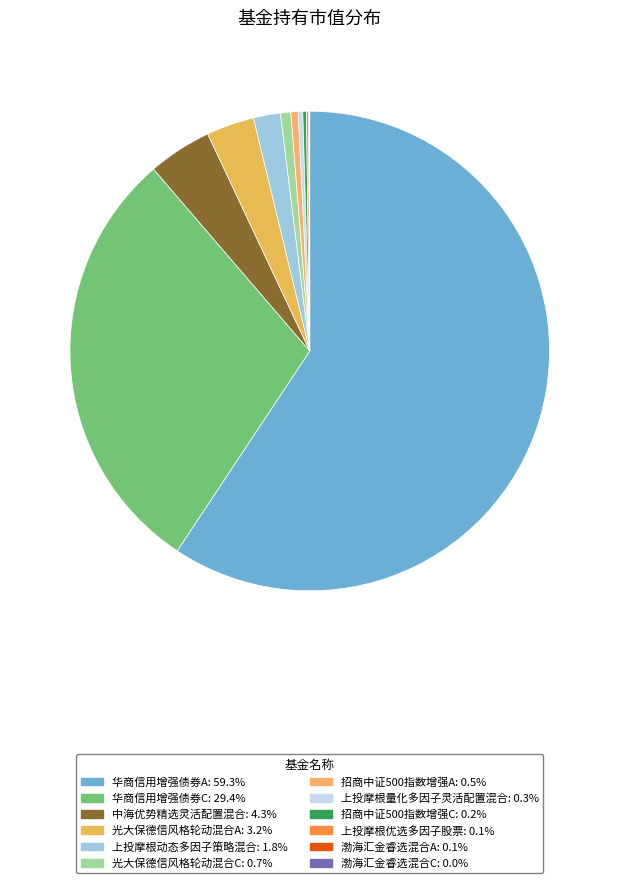

To the nearest percent, what is the difference between the 渤海汇金睿选混合A and 光大保德信风格轮动混合C slice percentages?

1%